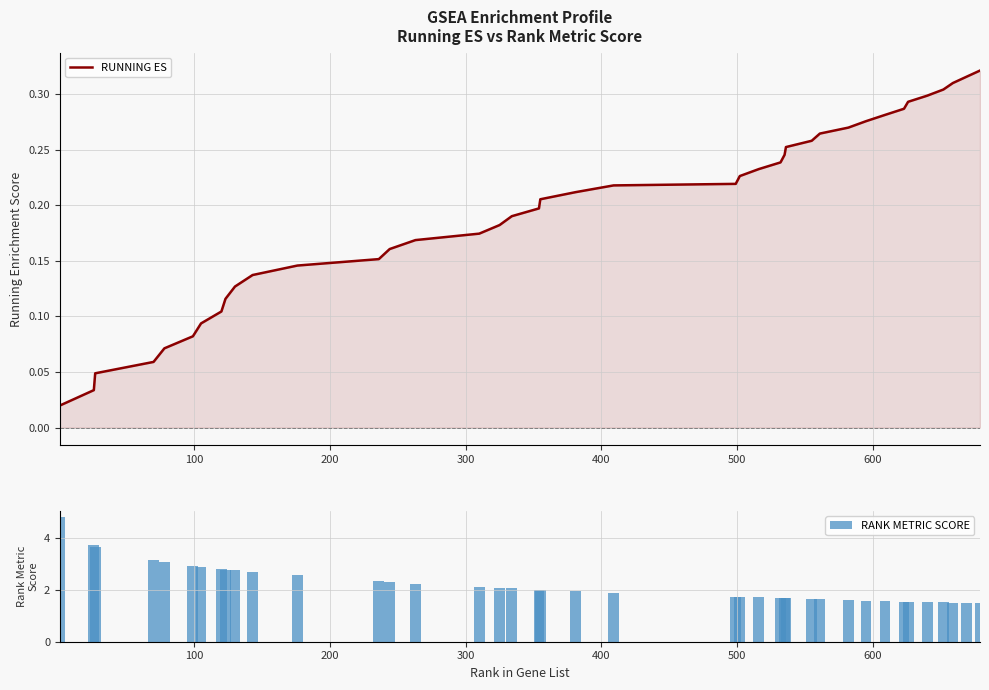

What is the minimum value for RANK METRIC SCORE?

1.5